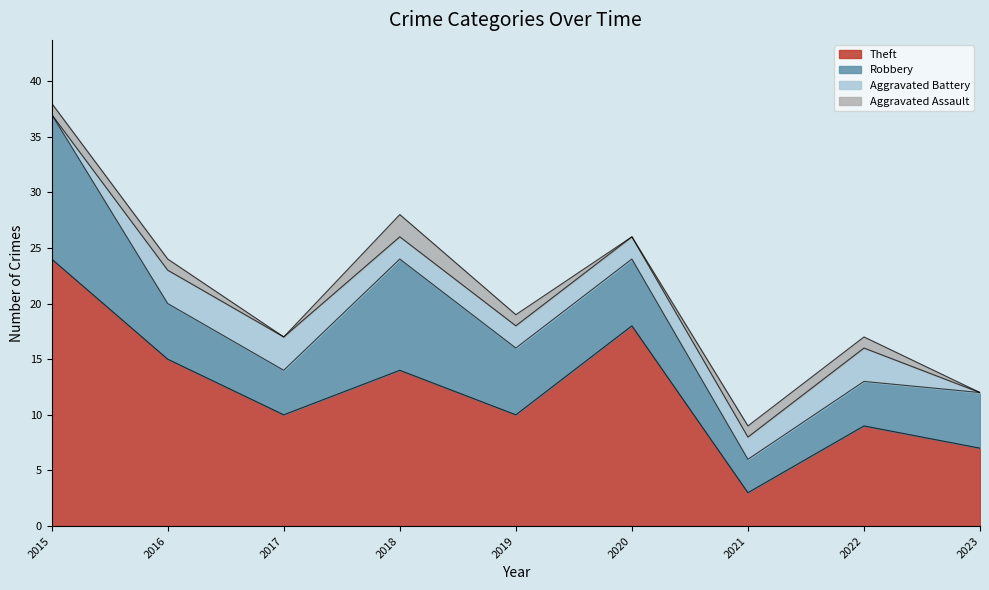

Reading left to right, list all the values displayed in this chart.

Theft: 2015=24	2016=15	2017=10	2018=14	2019=10	2020=18	2021=3	2022=9	2023=7
Robbery: 2015=13	2016=5	2017=4	2018=10	2019=6	2020=6	2021=3	2022=4	2023=5
Aggravated Battery: 2015=0	2016=3	2017=3	2018=2	2019=2	2020=2	2021=2	2022=3	2023=0
Aggravated Assault: 2015=1	2016=1	2017=0	2018=2	2019=1	2020=0	2021=1	2022=1	2023=0